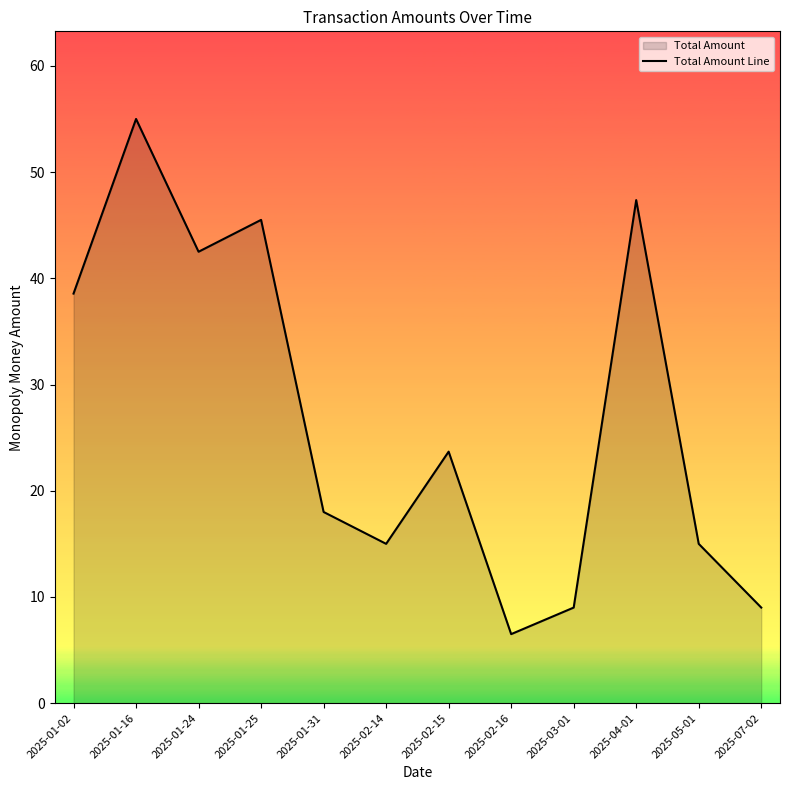

Approximately how many times larger is the value at 2025-01-25 compared to 2025-01-24?

1.1